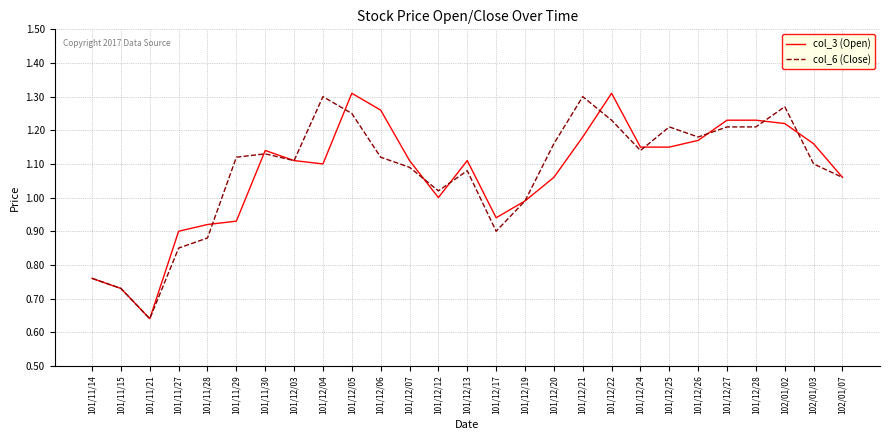

Is the value of col_3 (Open) at 101/12/12 greater than the value of col_6 (Close) at 101/12/20?

No